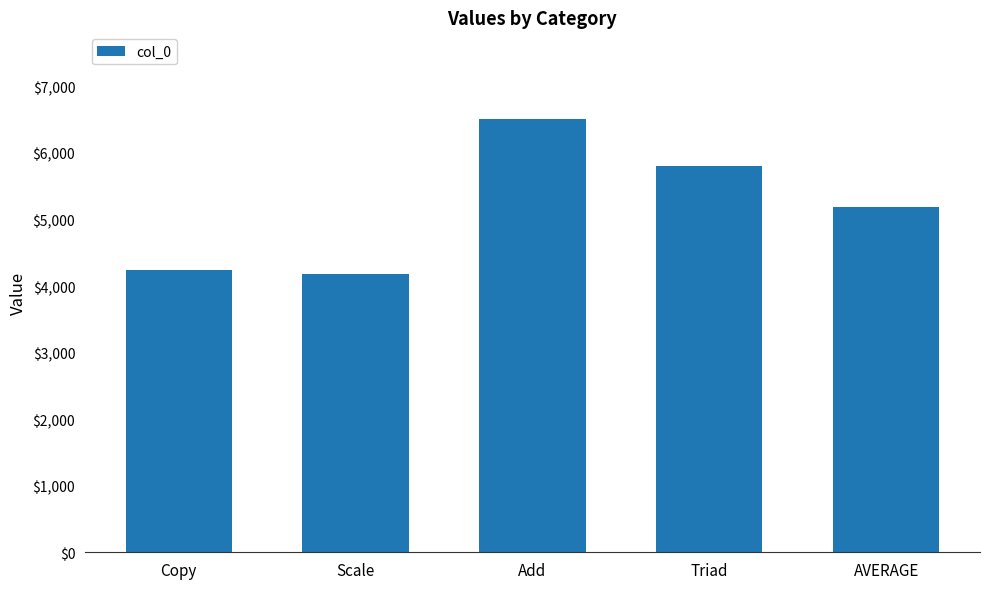

Is it true that the value at Copy is 4244.3?

True